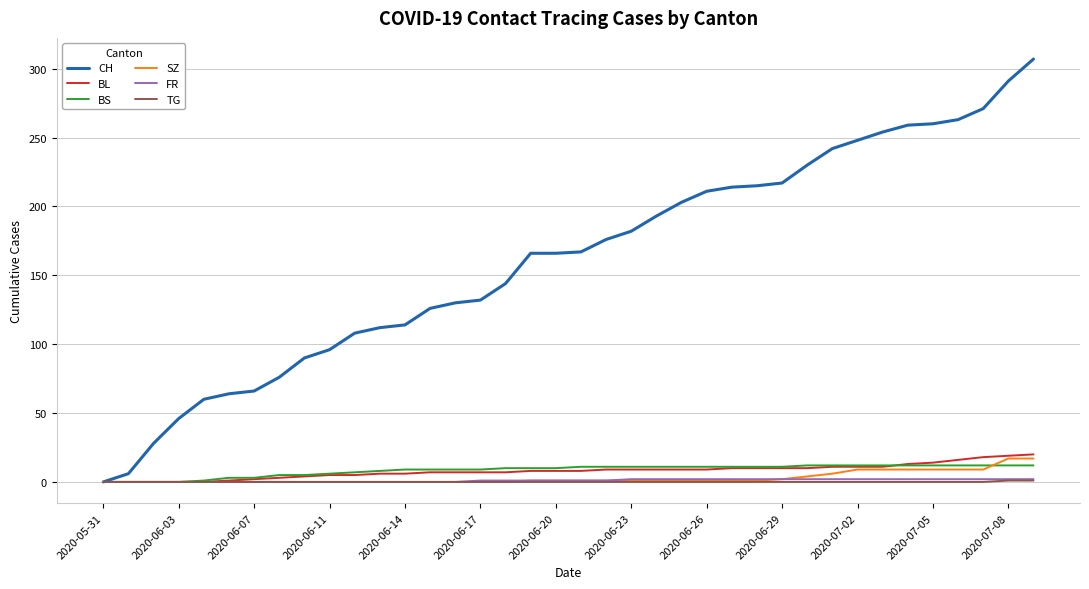

Does the chart have visible grid lines?

Yes